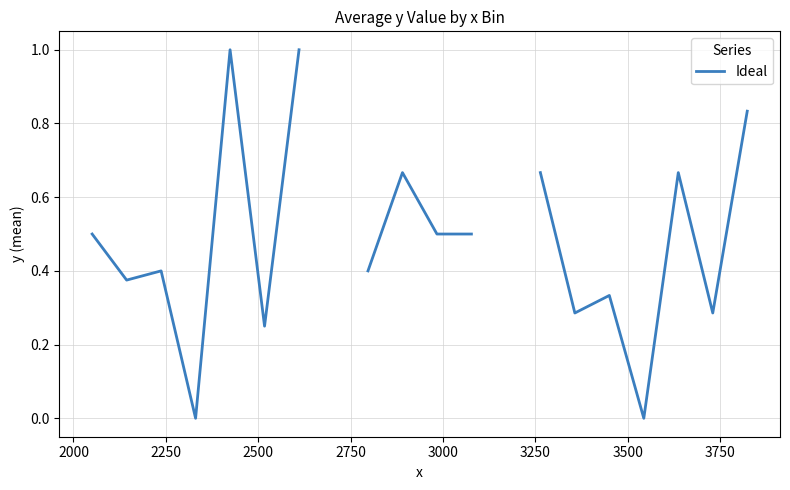

What is the label of the 19th point from the right?

2000